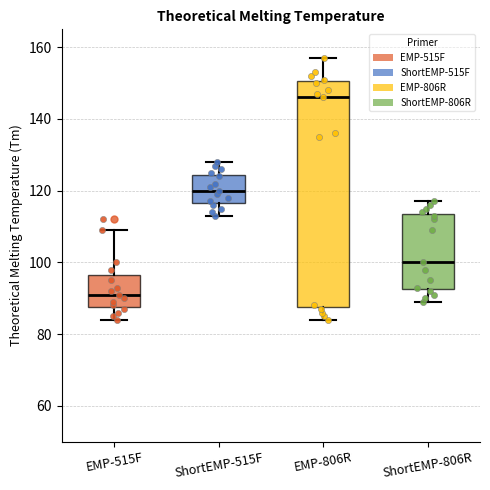

Reading left to right, read every box against the y-axis: the position of its median line, the range the box covers, and the ends of its whiskers. The values are not printed on the chart, so give them approximately, as read against the axis.

EMP-515F: median 92, box 88 to 96, whiskers 84 to 110
ShortEMP-515F: median 120, box 116 to 124, whiskers 114 to 128
EMP-806R: median 146, box 88 to 150, whiskers 84 to 158
ShortEMP-806R: median 100, box 92 to 114, whiskers 90 to 118